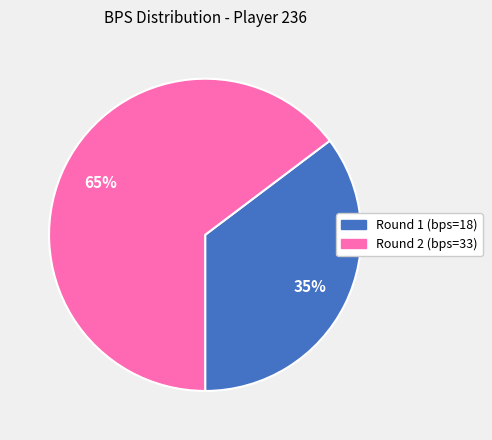

To the nearest percent, what is the combined percentage of Round 1 (bps=18) and Round 2 (bps=33)?

100%